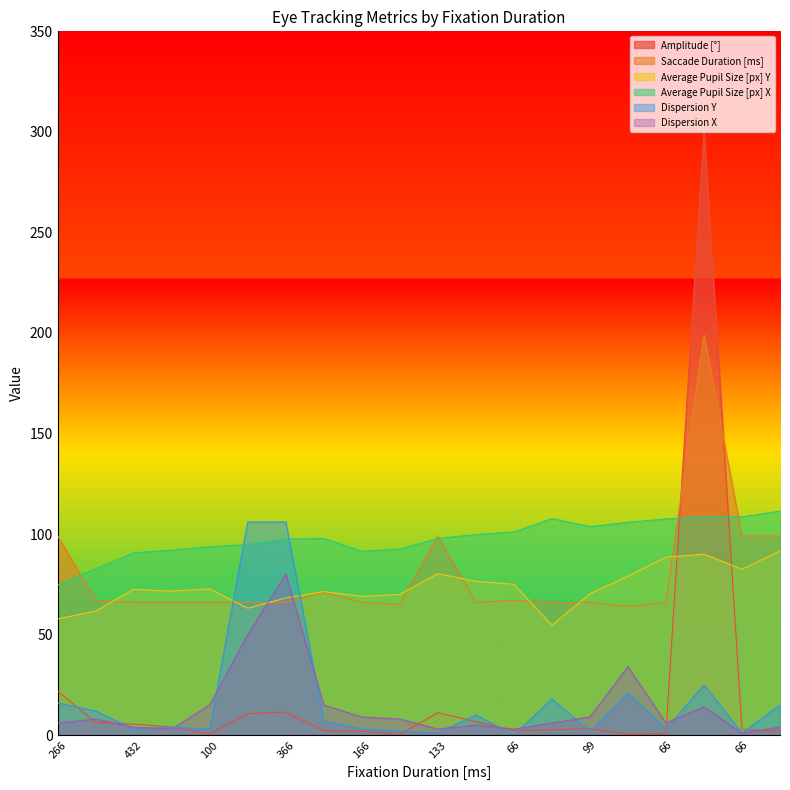

Is the value of Average Pupil Size [px] X at 66 greater than the value of Saccade Duration [ms] at 133?

Yes